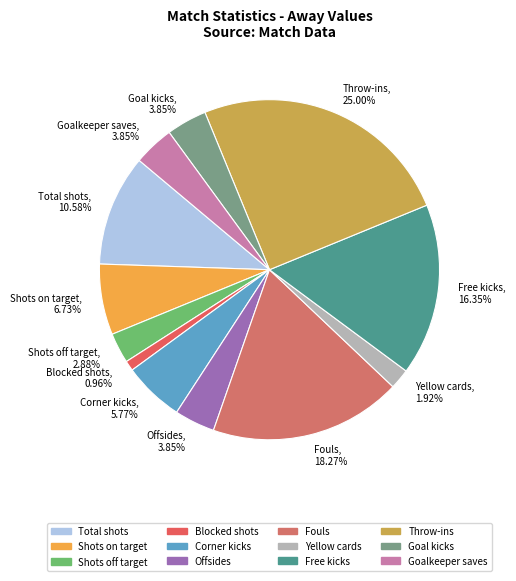

Does Throw-ins account for over 50% of the chart?

No